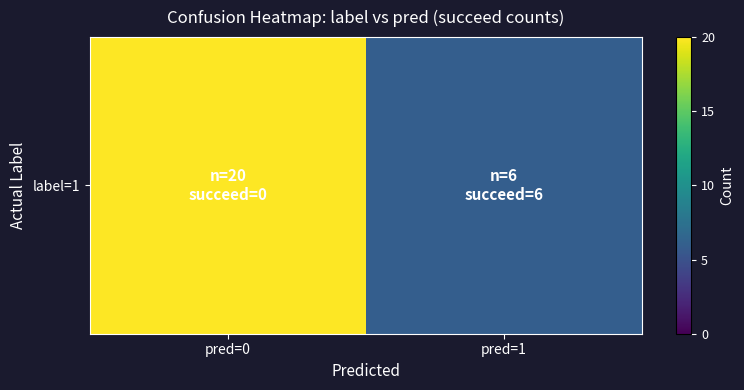

Which label corresponds to the smallest value in the chart?

pred=1